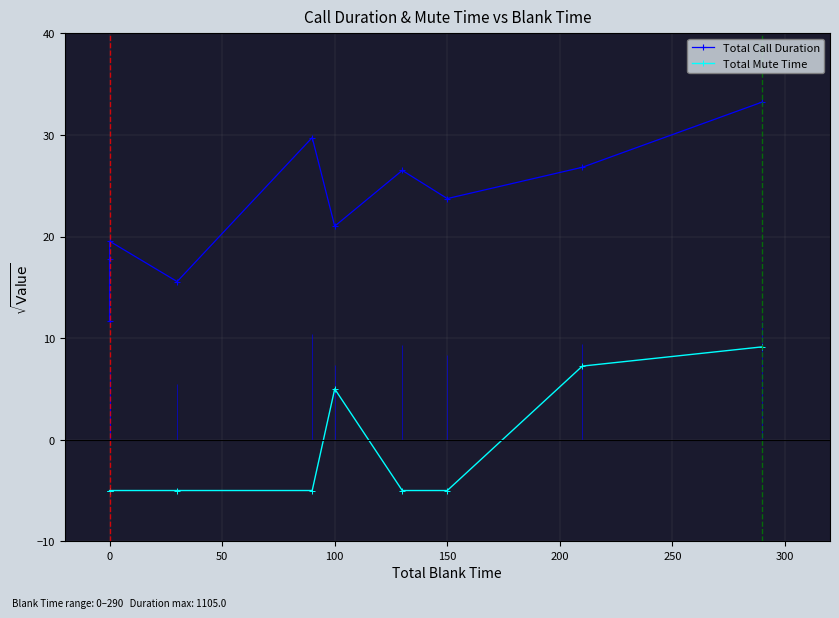

What is the value of the Total Mute Time point at the 10th from the left?

9.1